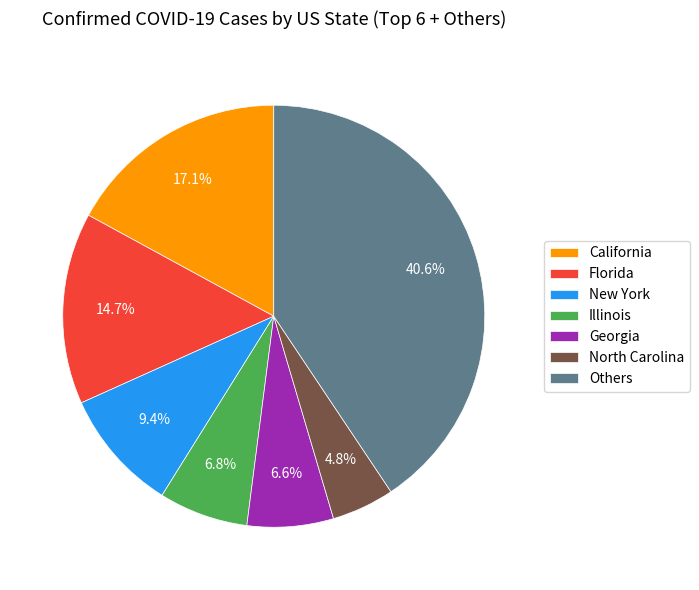

Between Florida and New York, which is larger?

Florida